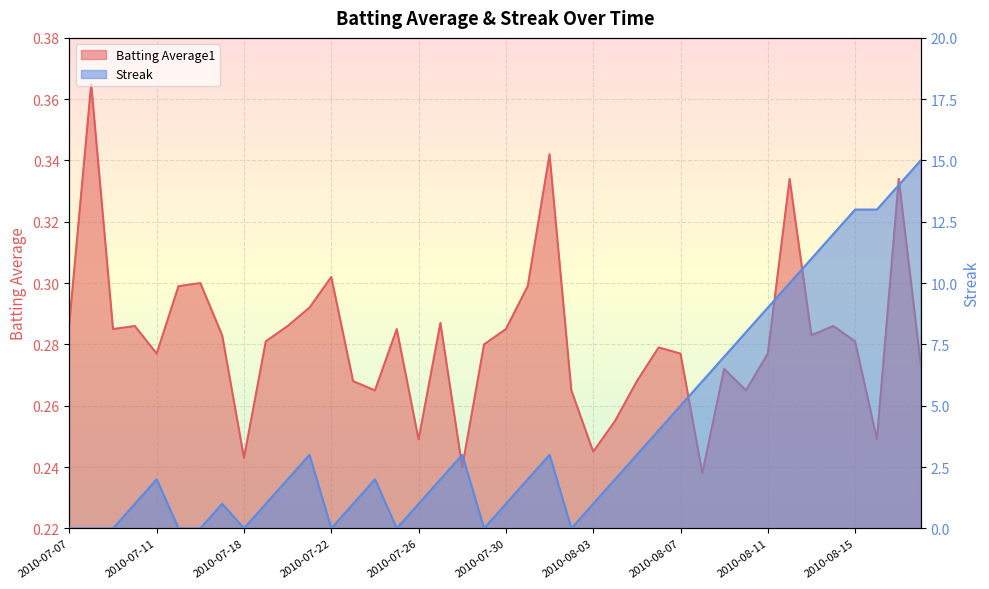

What is the difference between the highest and lowest values at 2010-08-13?

10.7